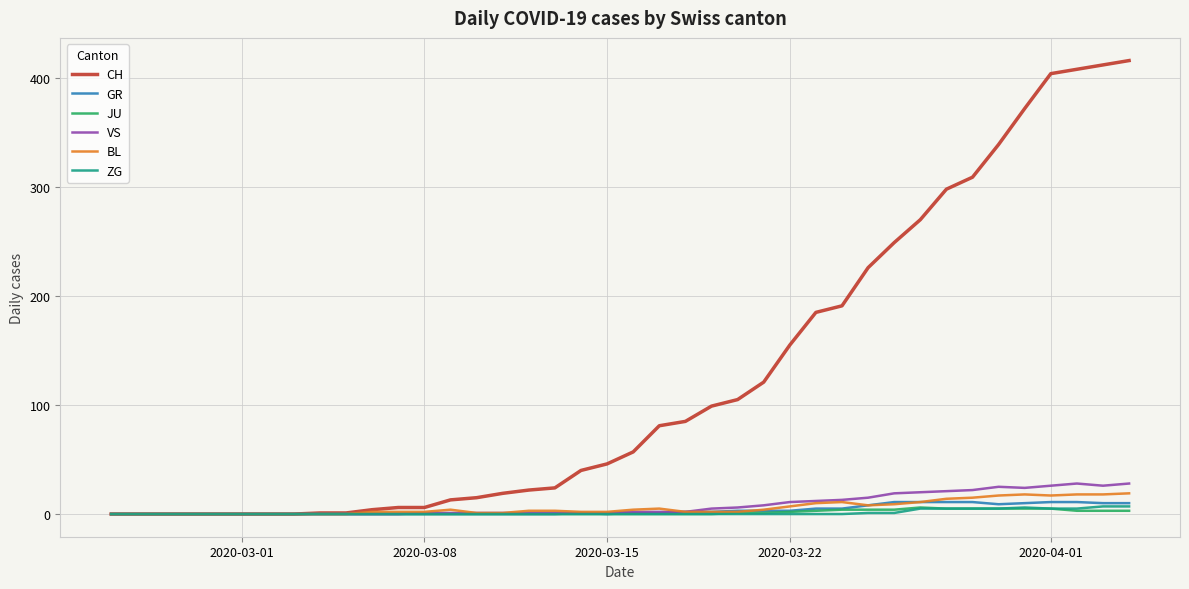

What is the maximum value for CH?

416